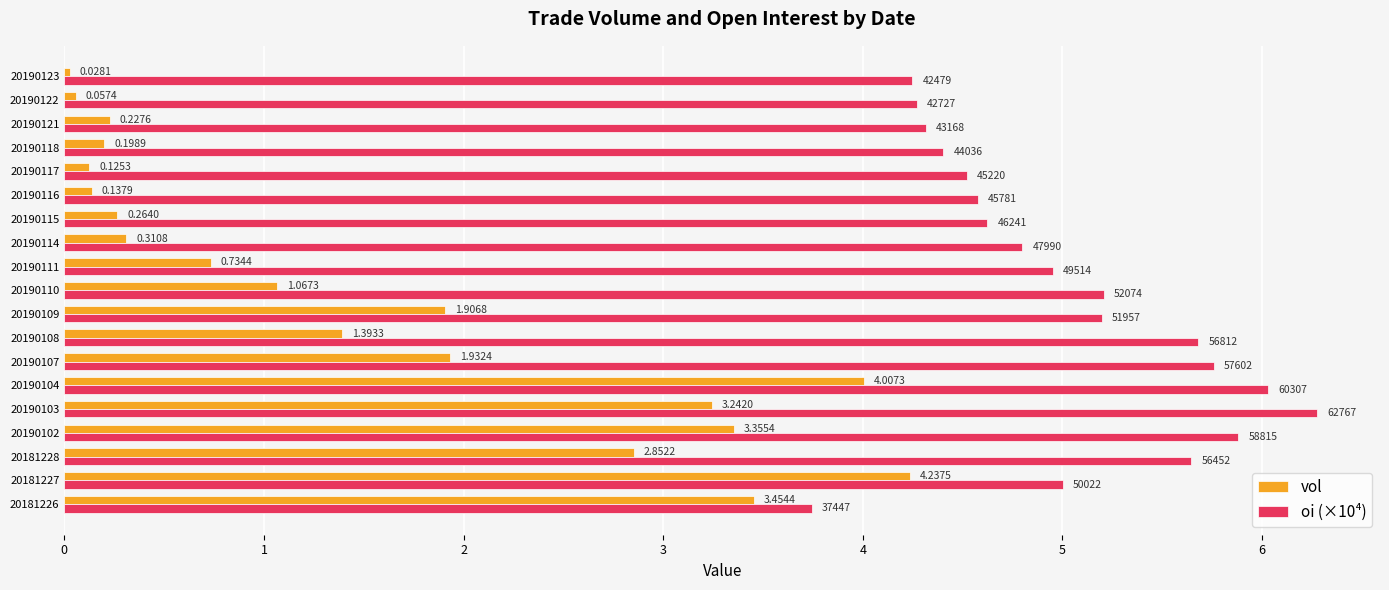

At which category is the sum across all series the highest?

20190104